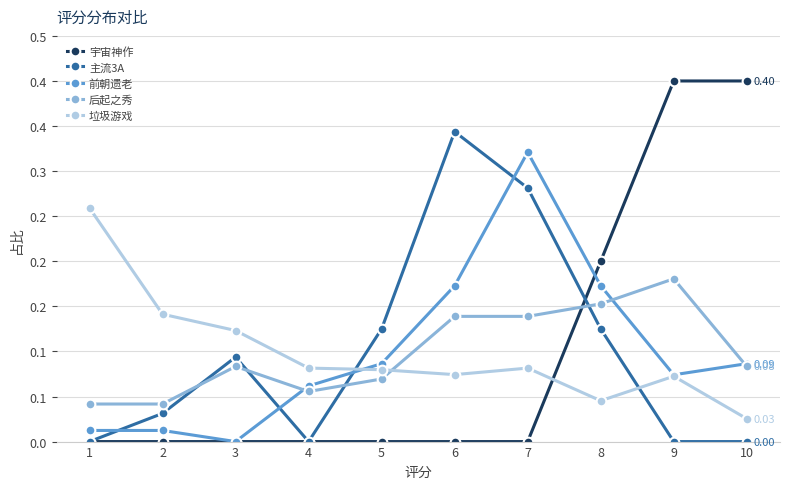

Reading right to left, list all the values displayed in this chart.

宇宙神作: 0.4	0.4	0.2	0.0	0.0	0.0	0.0	0.0	0.0	0.0
主流3A: 0.0	0.0	0.1	0.3	0.3	0.1	0.0	0.1	0.0	0.0
前朝遗老: 0.1	0.1	0.2	0.3	0.2	0.1	0.1	0.0	0.0	0.0
后起之秀: 0.1	0.2	0.2	0.1	0.1	0.1	0.1	0.1	0.0	0.0
垃圾游戏: 0.0	0.1	0.0	0.1	0.1	0.1	0.1	0.1	0.1	0.3